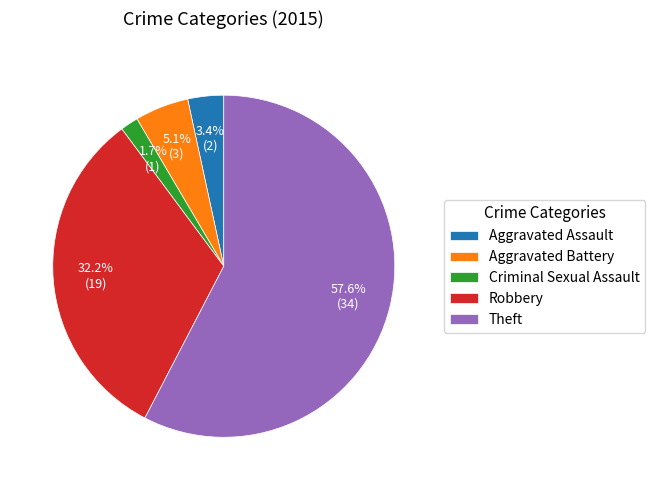

Which slice is the largest?

Theft